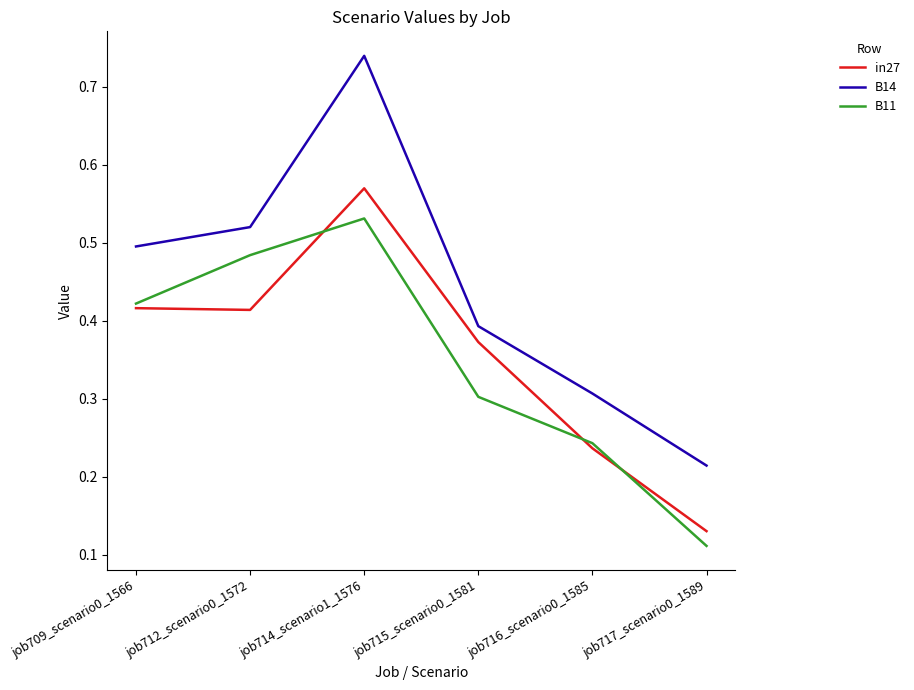

What position from the left is job714_scenario1_1576?

3